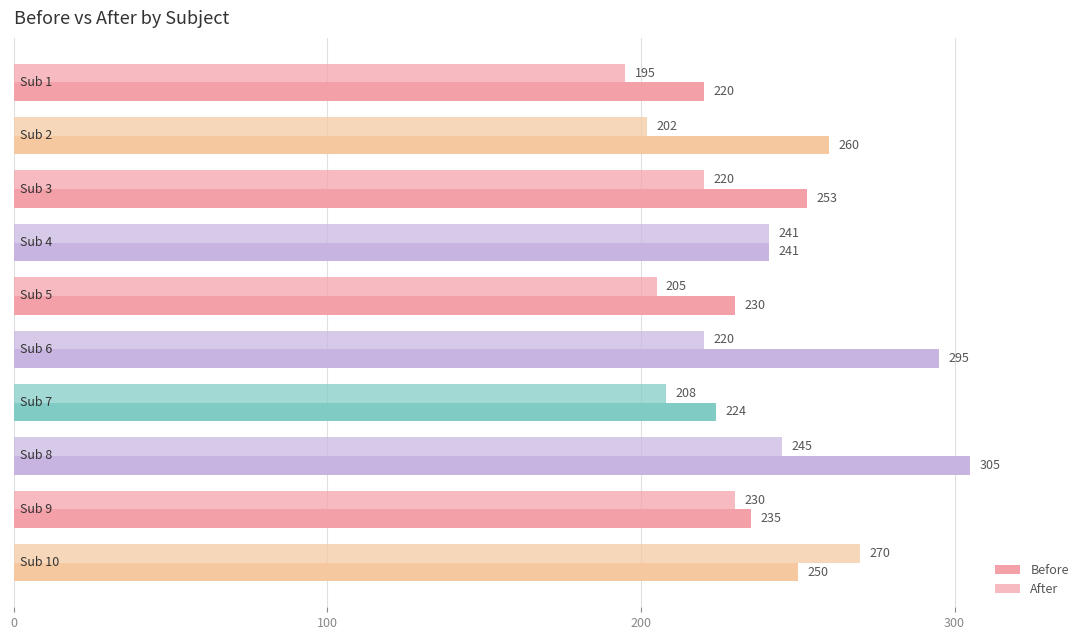

Count the number of data series in this chart.

2